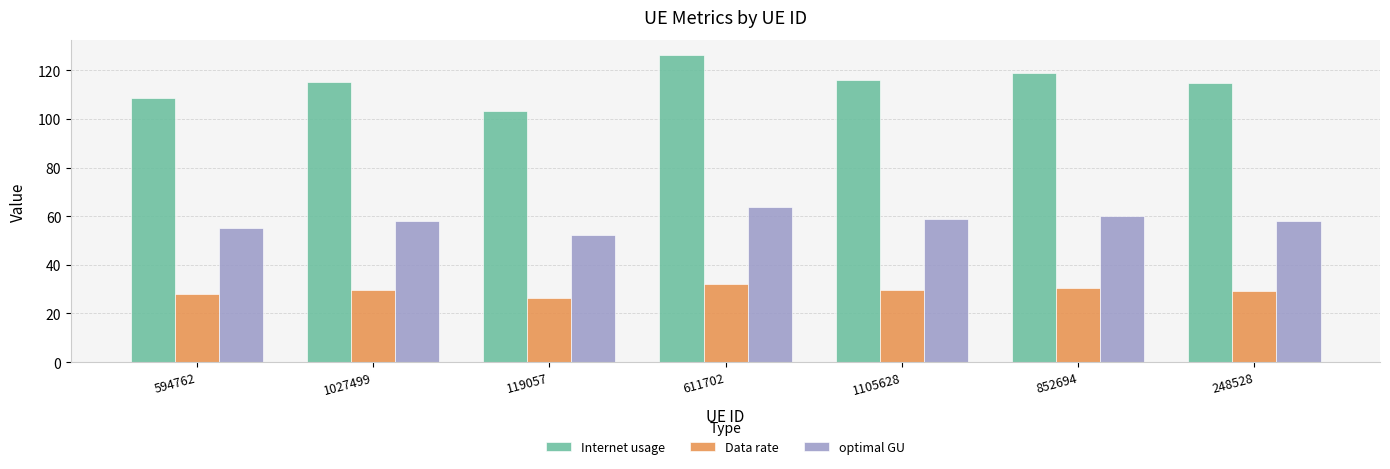

How many bars are there in each group?

3